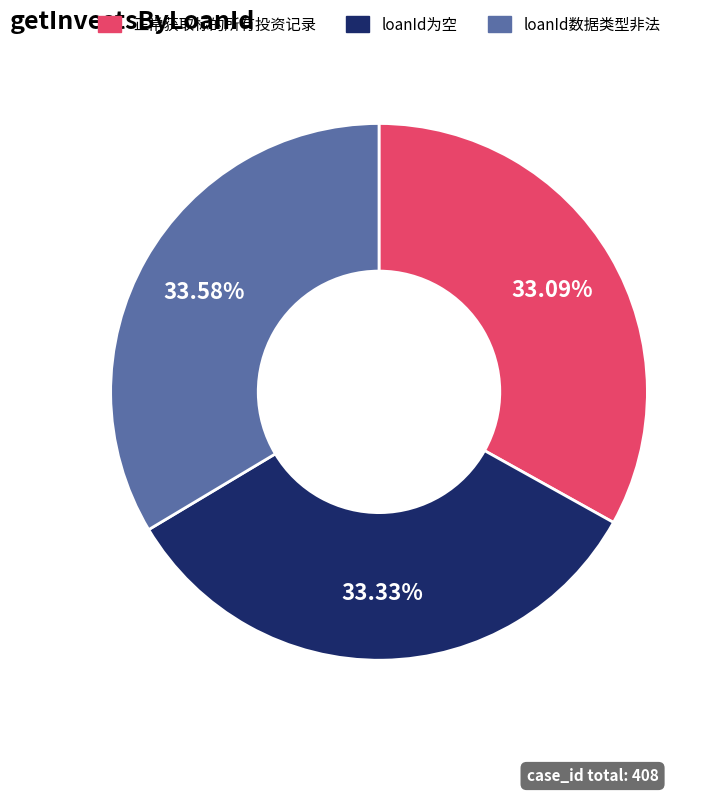

Is there any slice that represents more than half of the pie?

No